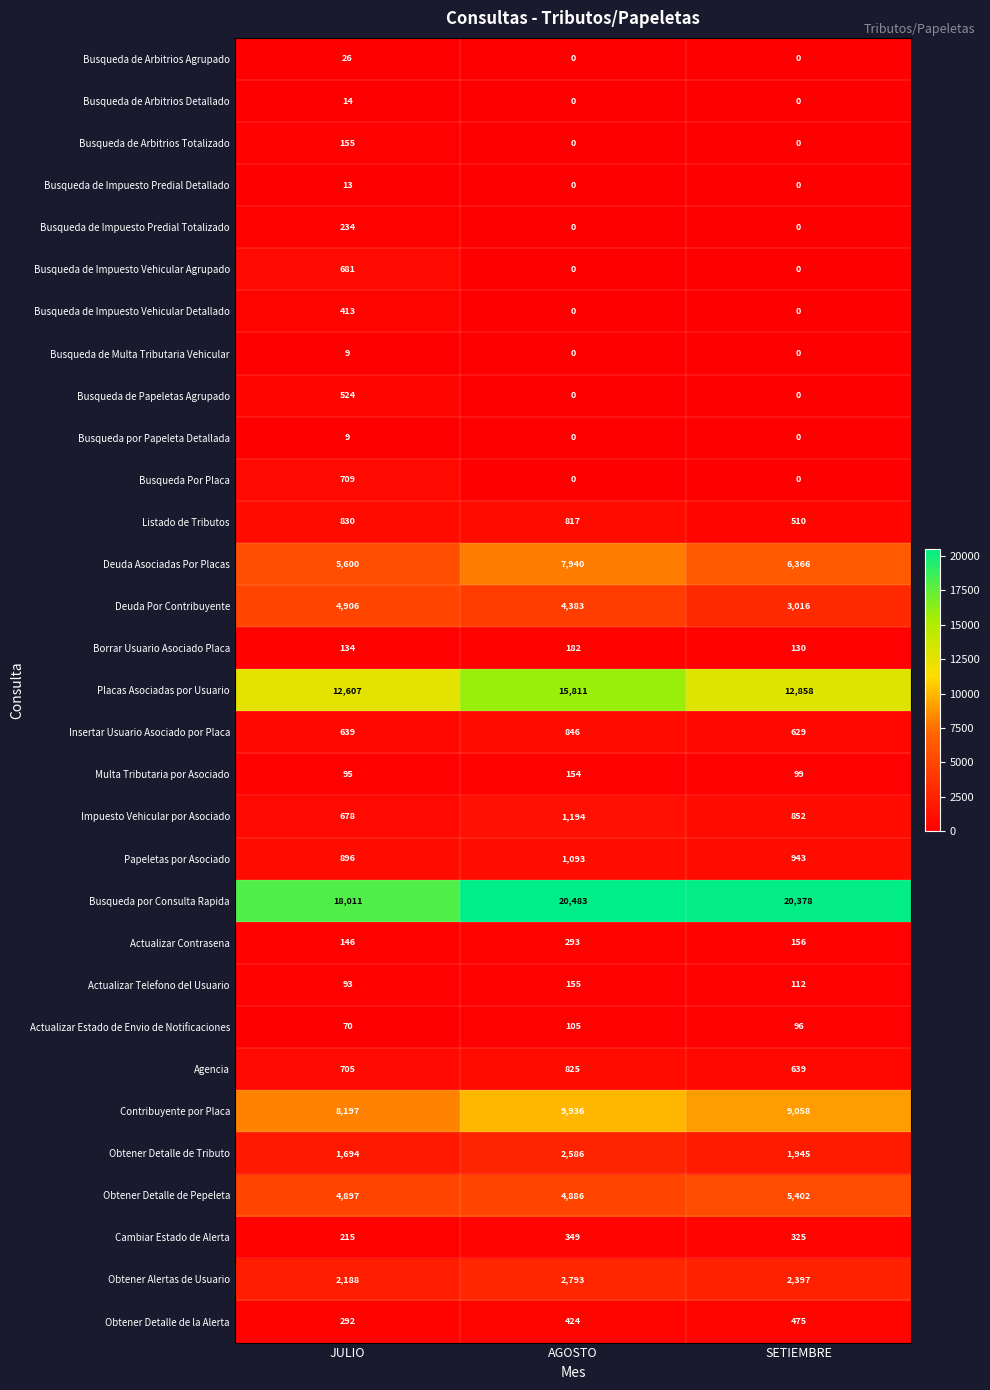

What is the spread (max minus min) of values at AGOSTO?

20483